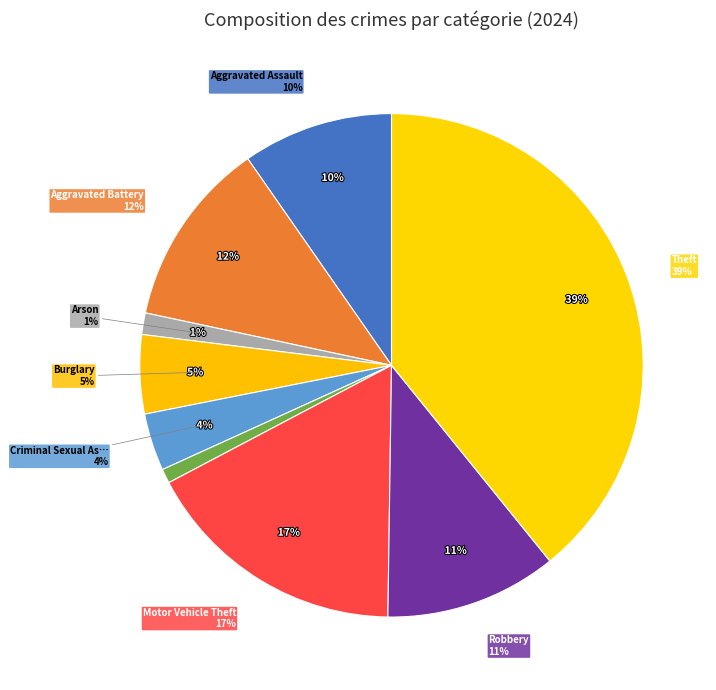

Does any single category account for the majority?

No